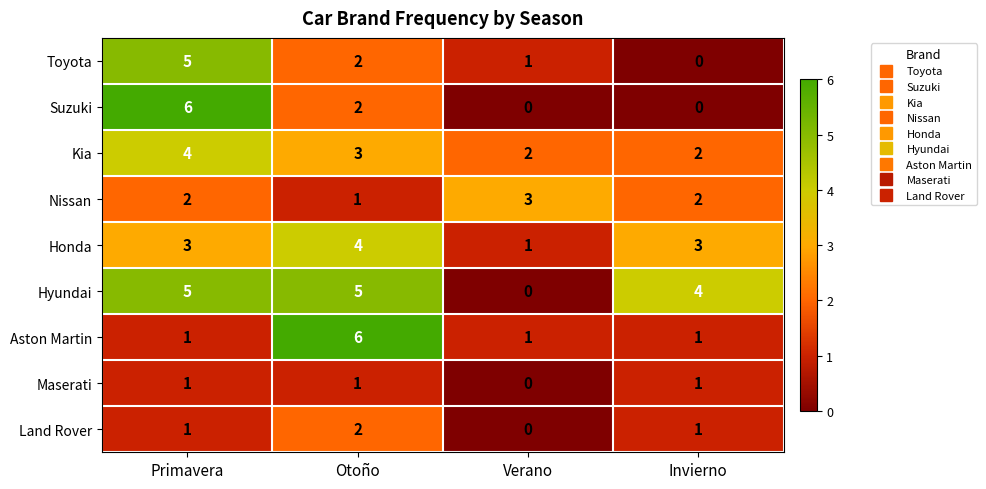

At which label does Land Rover reach its peak?

Otoño